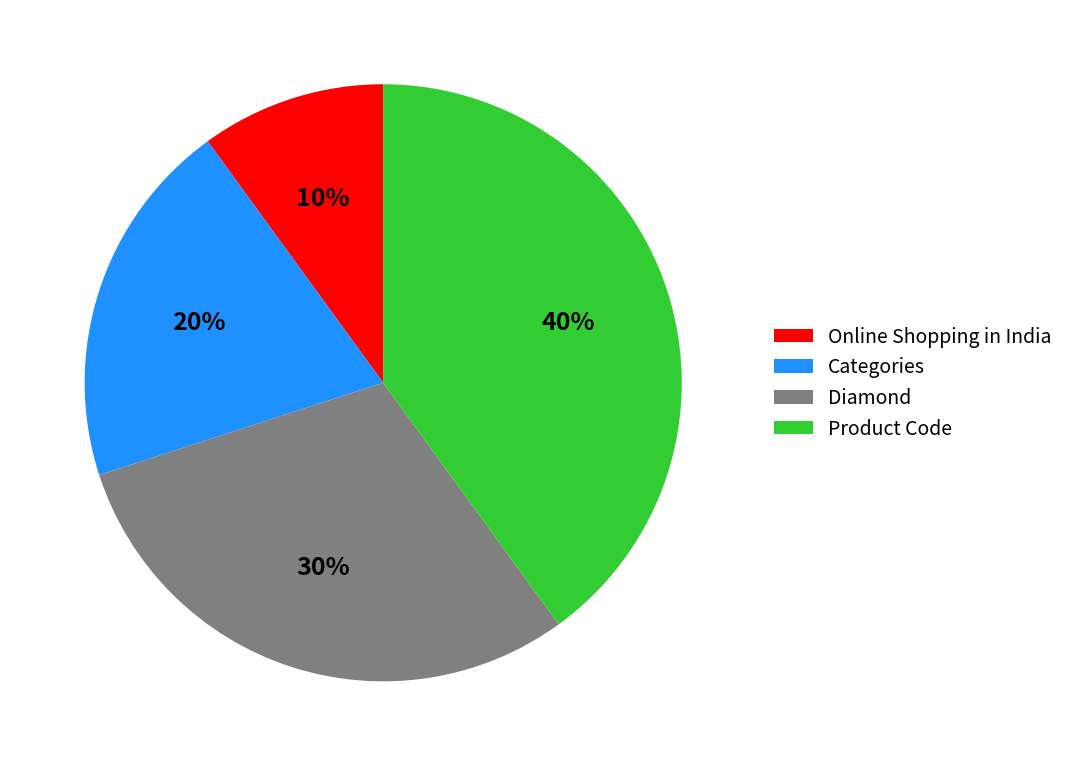

Which slice is the smallest?

Online Shopping in India